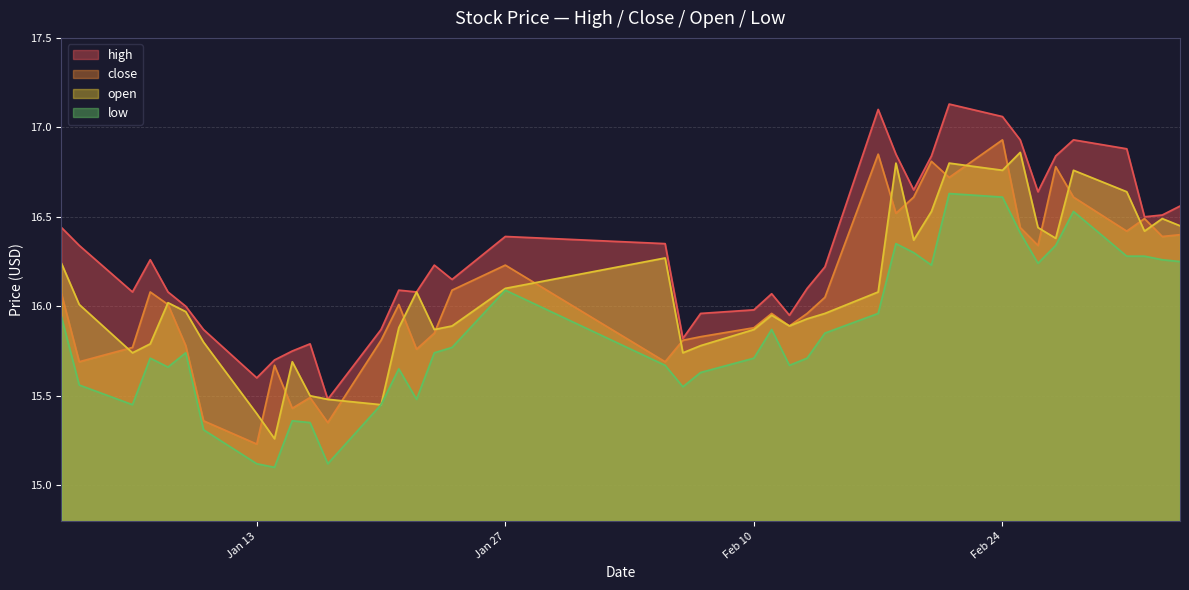

Count the number of categories in the chart.

40